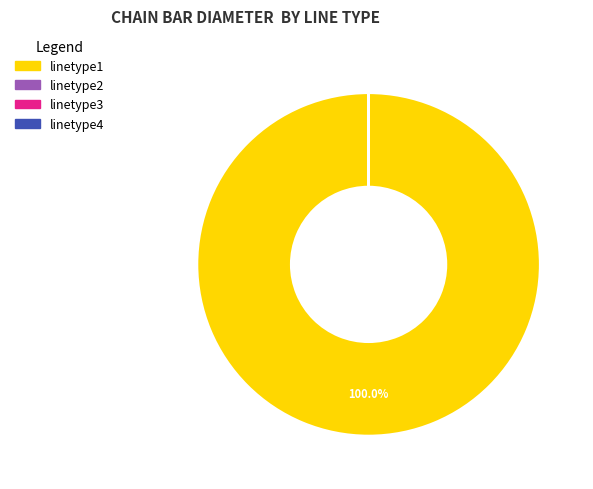

Does linetype1 represent more than half of the total?

Yes